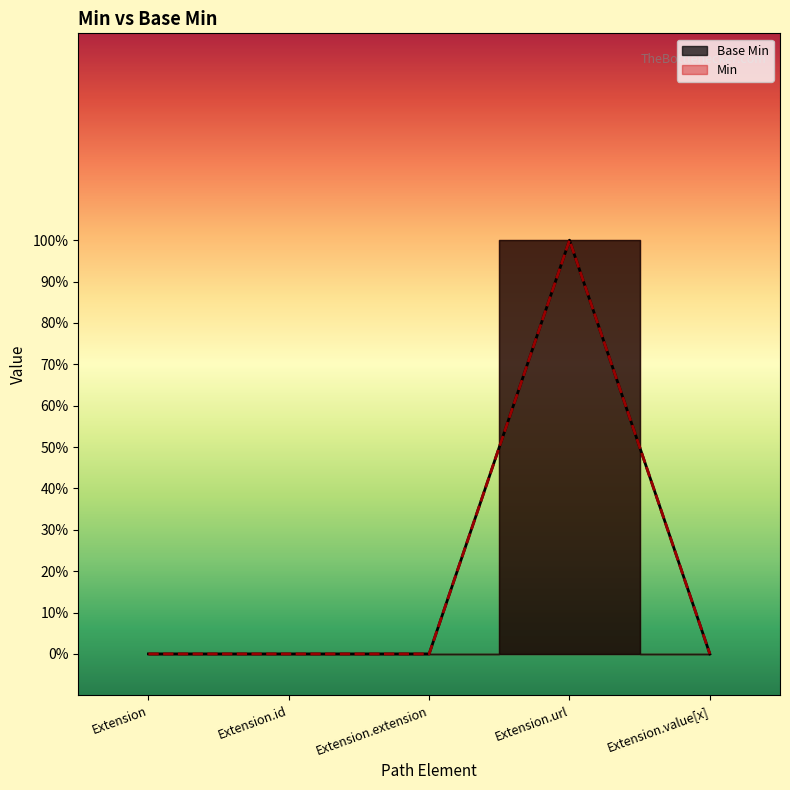

The chart shows a value of 1 at Extension.url. True or false?

False